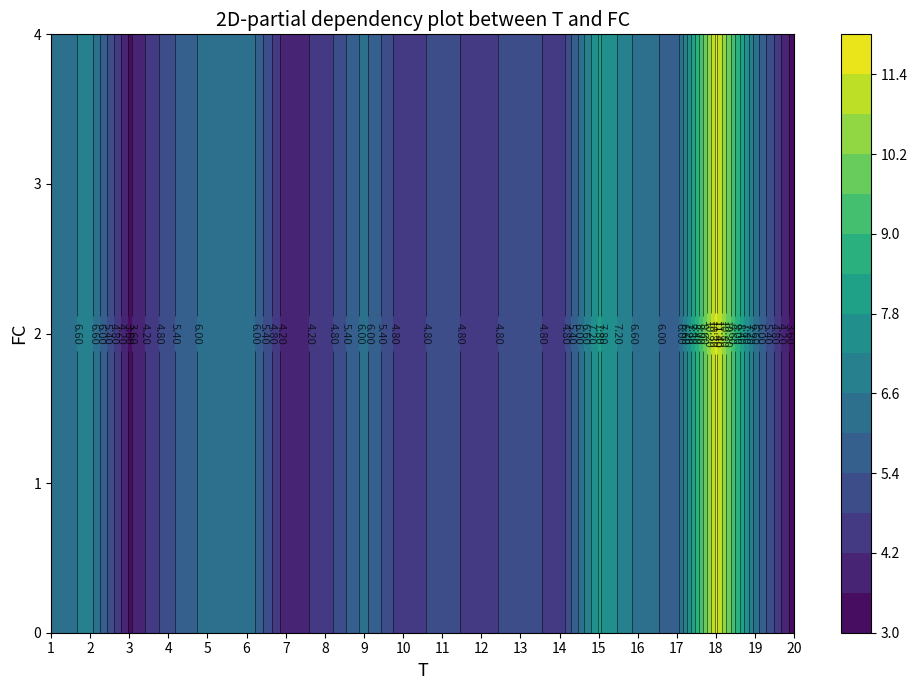

At which label does 2 first exceed 4?

2